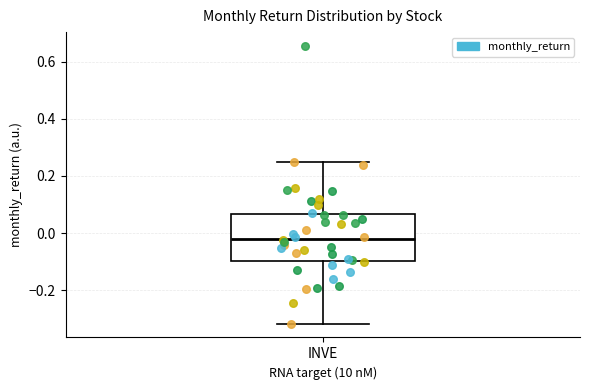

Read this box plot against the y-axis: the position of the median line, the range covered by the box, and the ends of both whiskers. The values are not printed on the chart, so give them approximately, as read against the axis.

median -0.02, box -0.10 to 0.06, whiskers -0.32 to 0.26